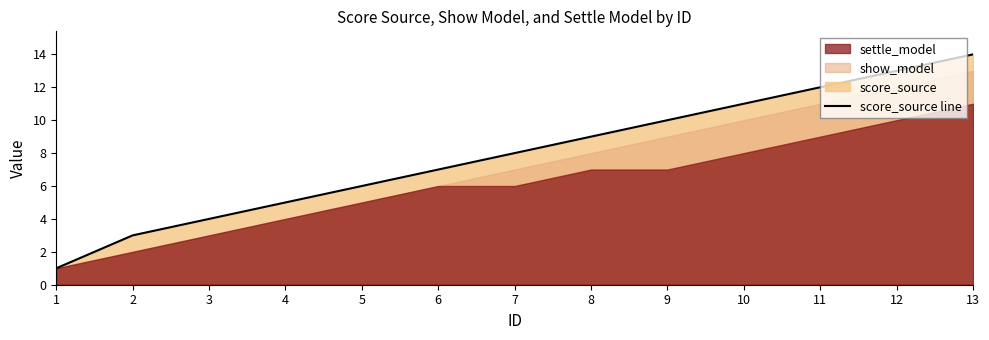

True or false: the data shows 12 at 11.

True